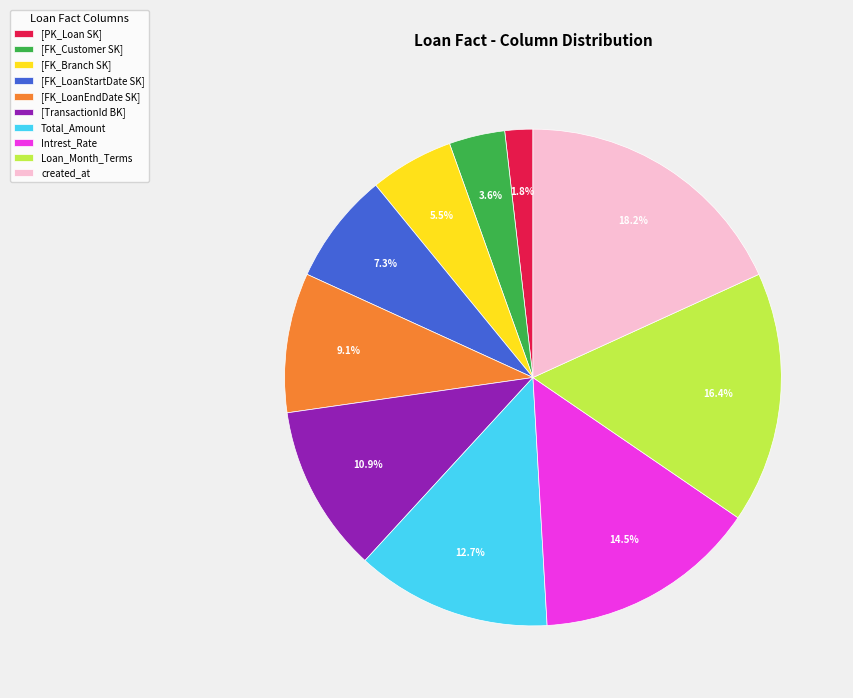

How many segments does this pie chart have?

10